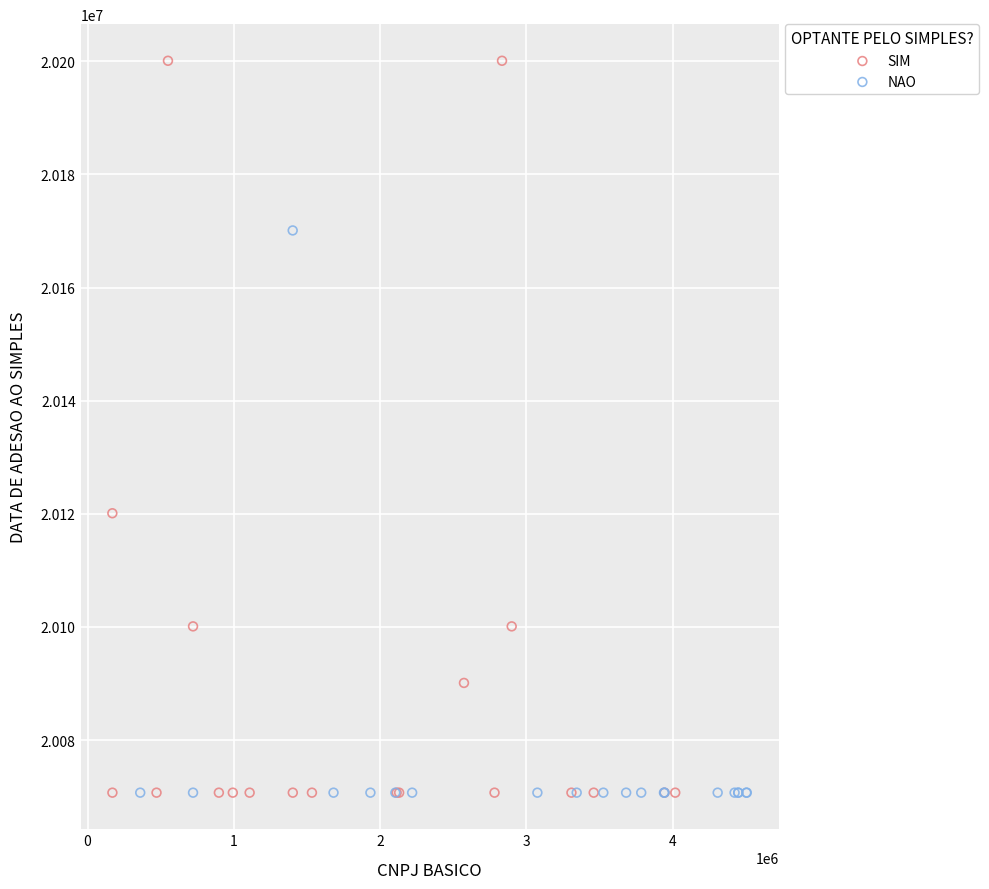

What are all the series names shown in the legend?

SIM, NAO